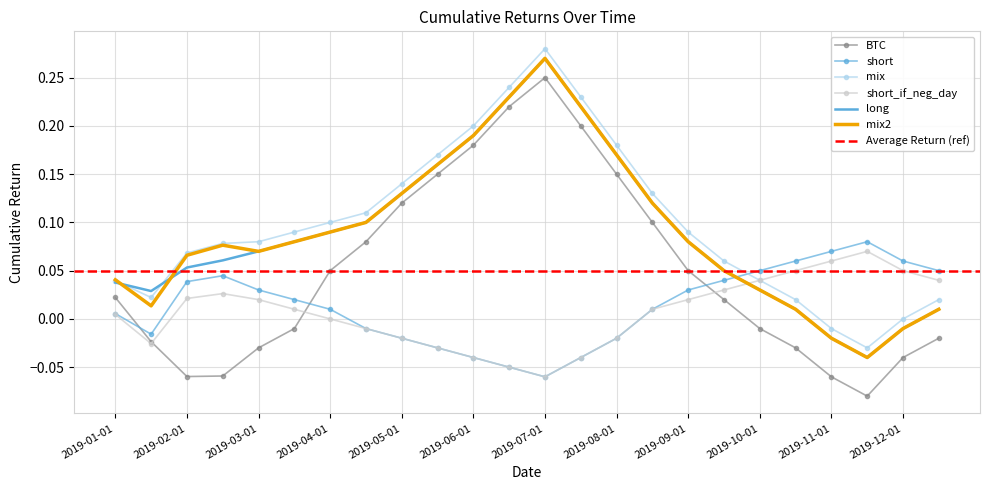

What is the difference between the second highest and second lowest values in the long series?

0.2